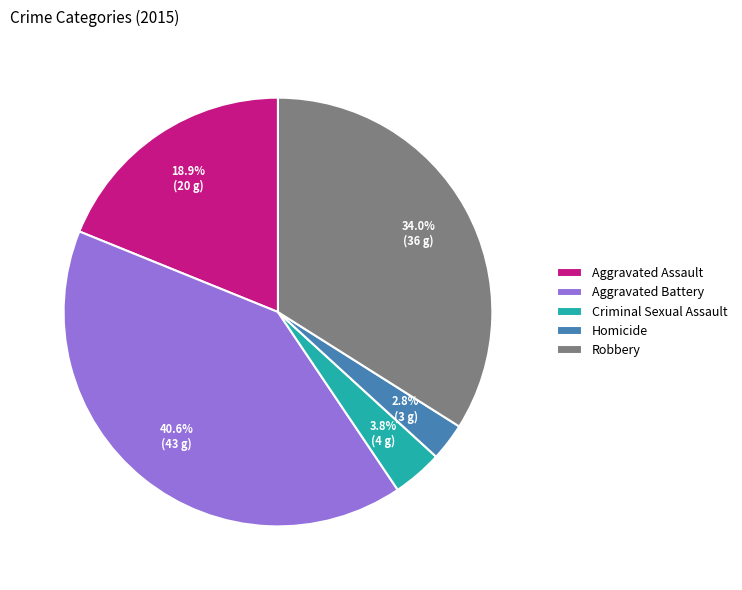

How many slices are in this pie chart?

5